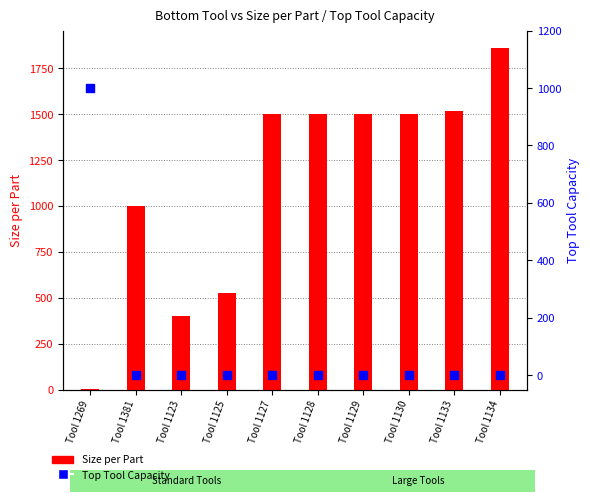

Which series has the largest total across all categories?

Size per Part